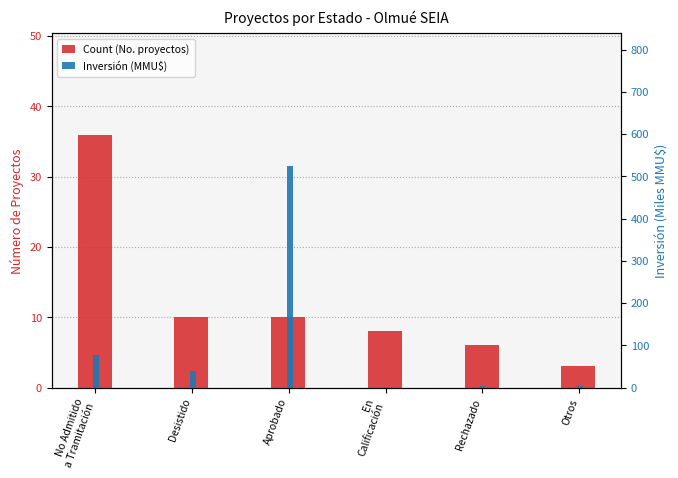

How many values in the Inversión (MMU$) series are below 38?

3